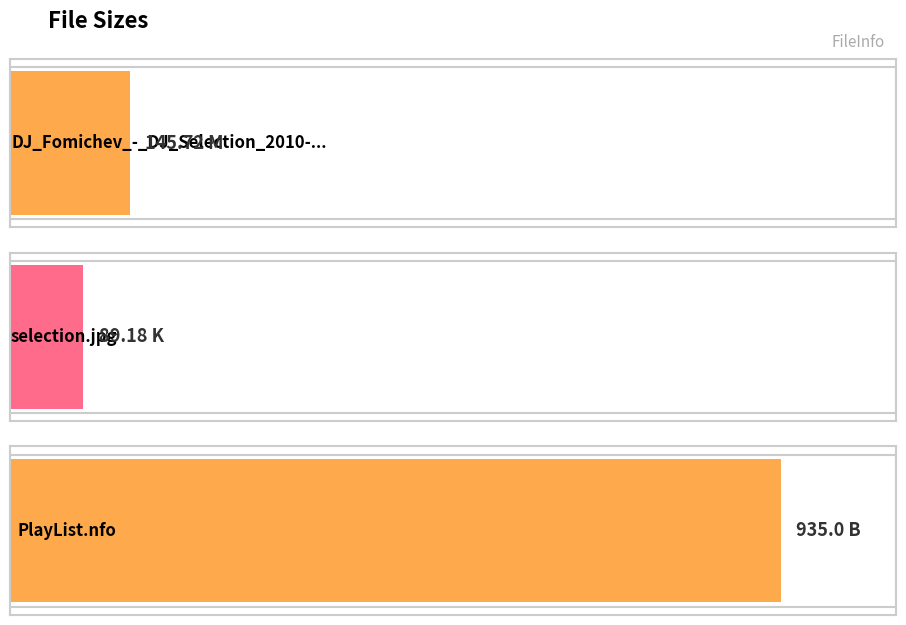

At which label is the value closest to 512?

DJ_Fomichev_-_DJ_Selection_2010-11-20.mp3